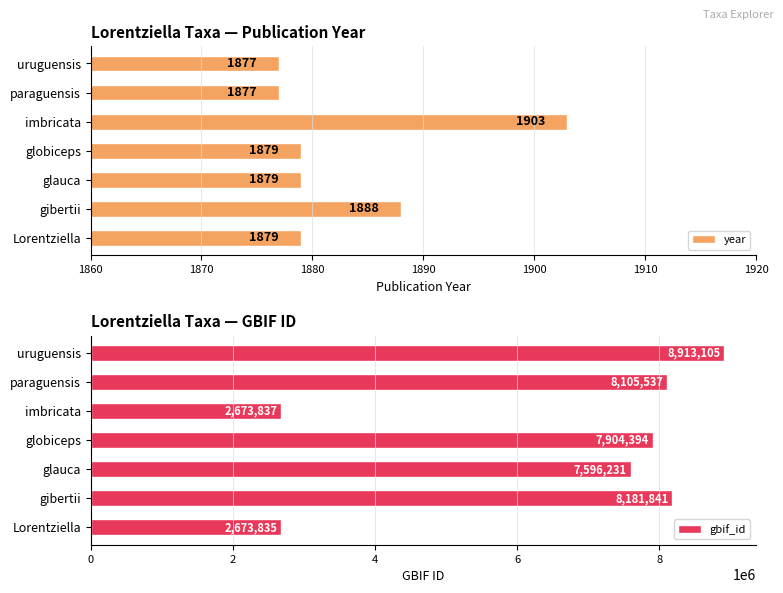

Where is gbif_id nearest to the value 5793470?

glauca